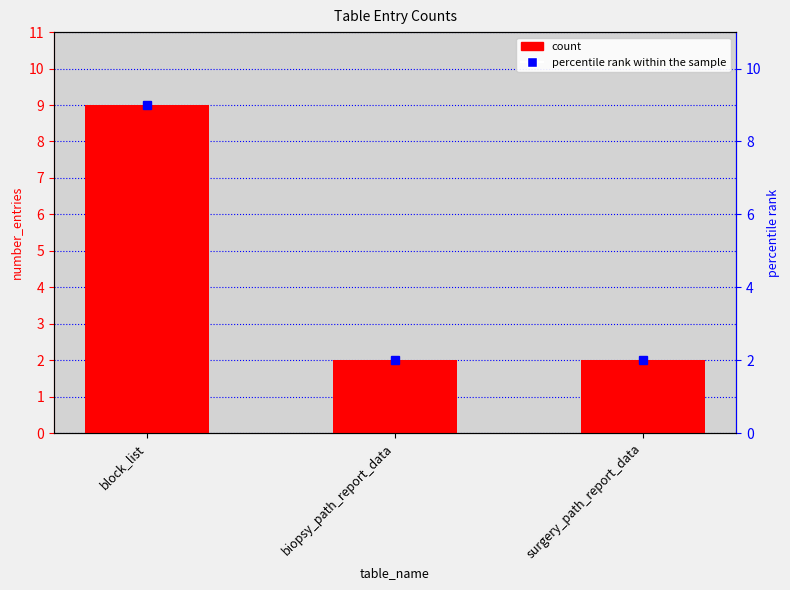

List the labels in order of value, largest first.

block_list, biopsy_path_report_data, surgery_path_report_data